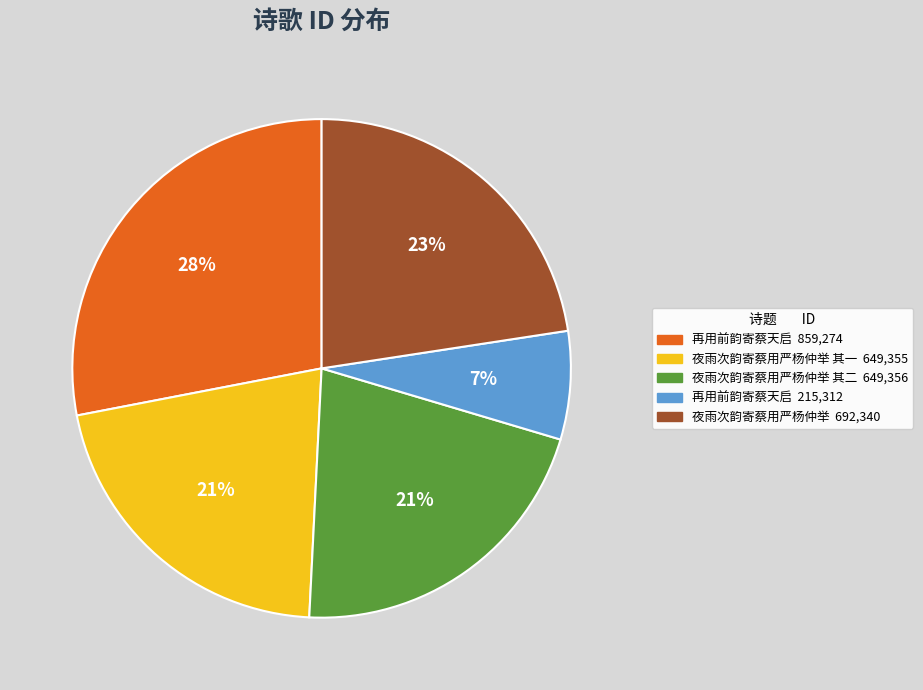

Is there any slice that represents more than half of the pie?

No